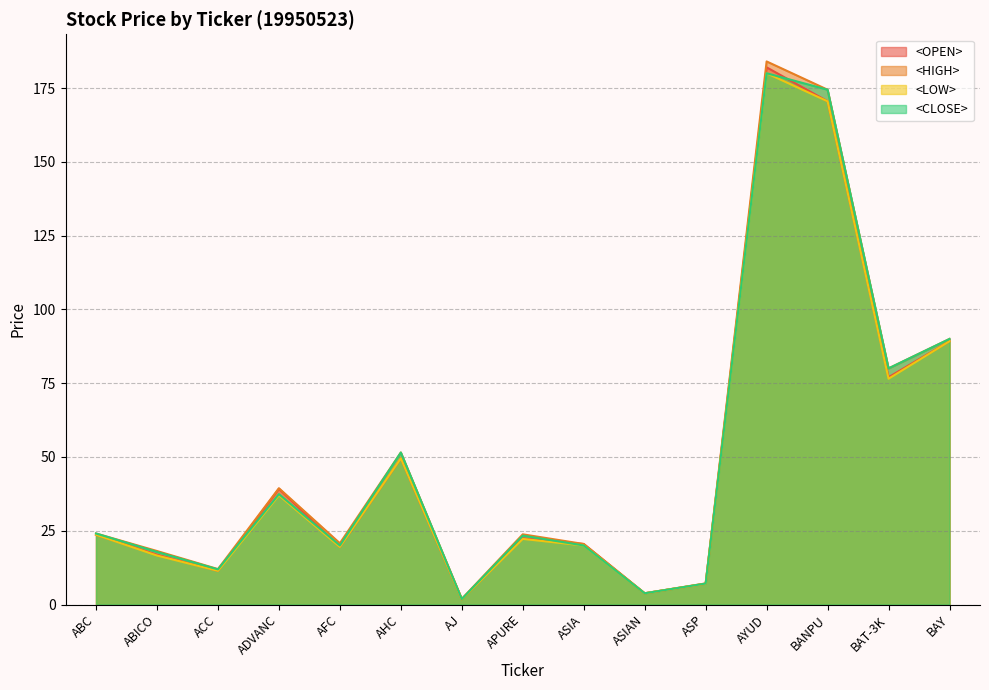

What is the value of the <HIGH> point at the 6th from the left?

51.5